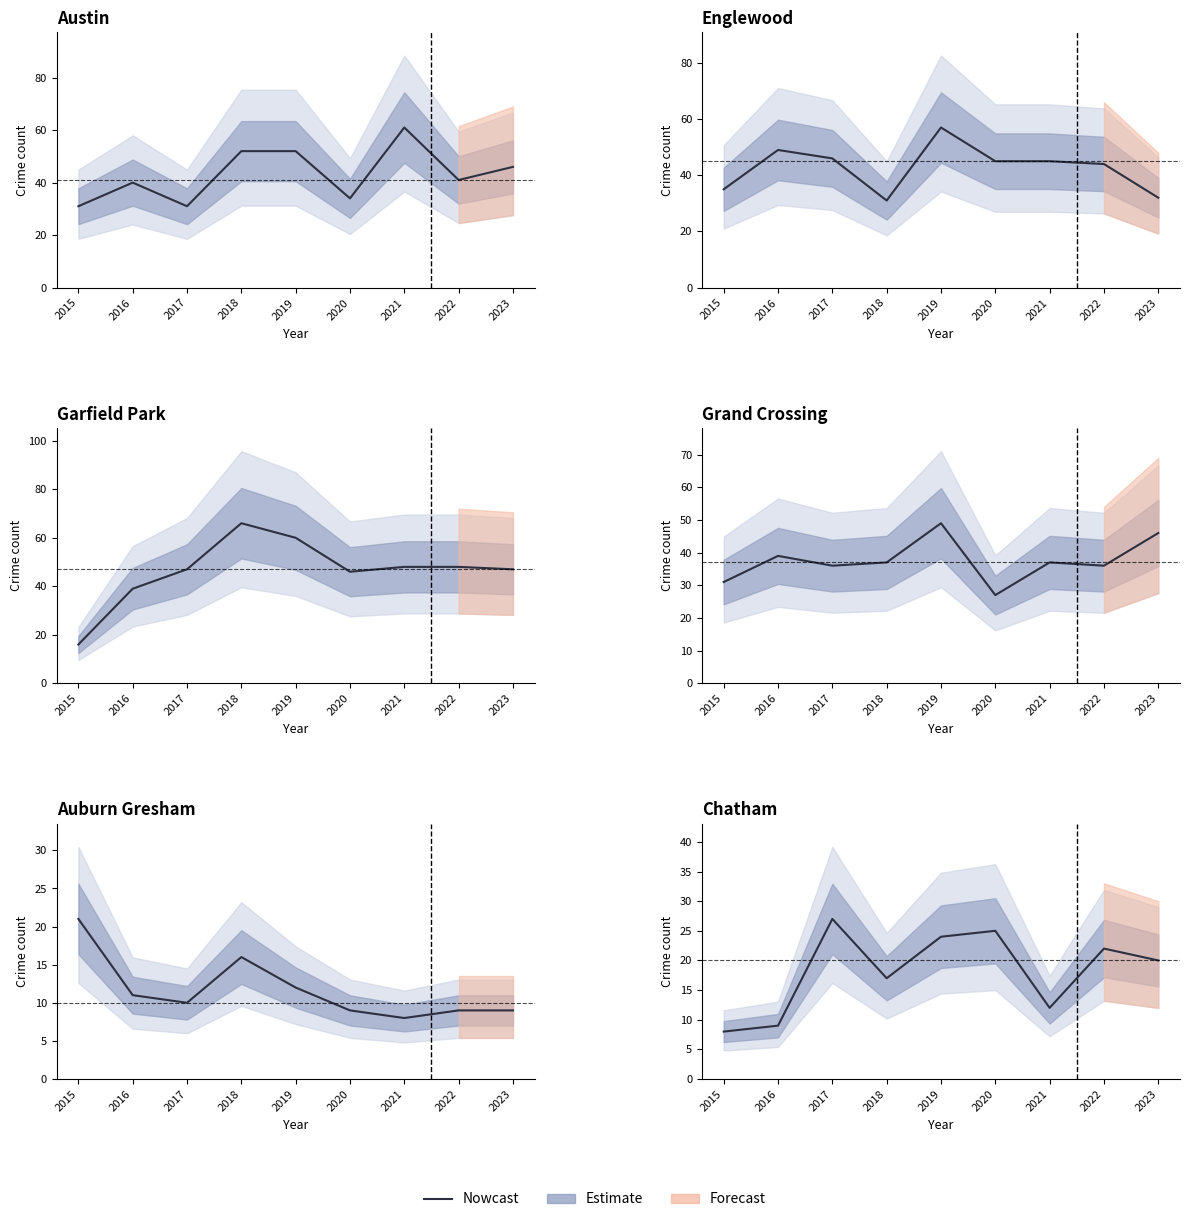

At which category does the chart reach its minimum across all series?

2015